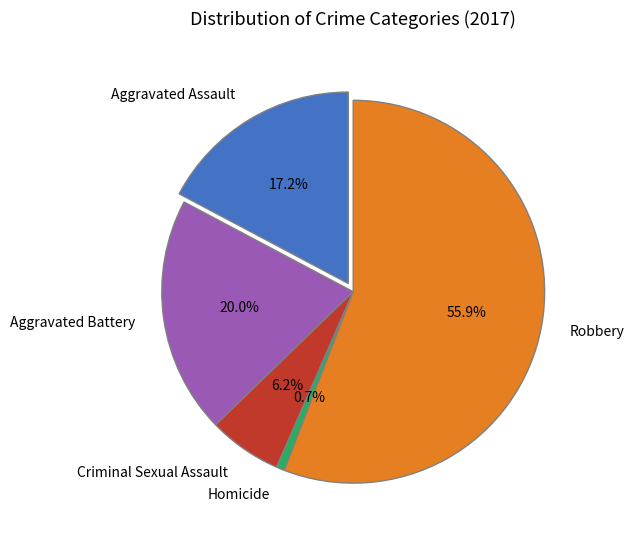

The Homicide slice represents 11% of the pie. True or false?

False